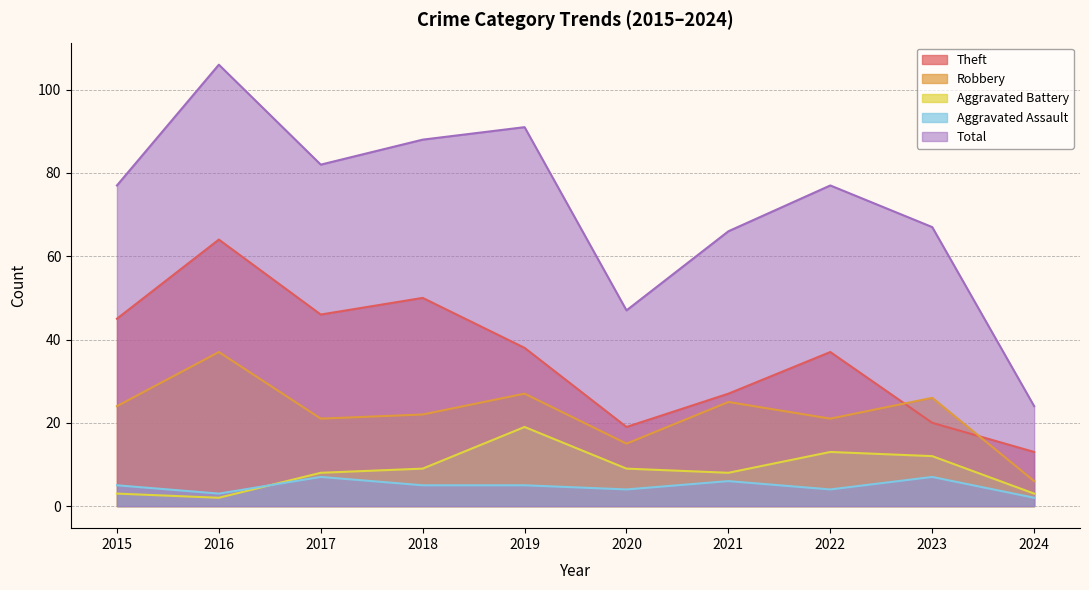

What is the total value across all series at 2023?

132